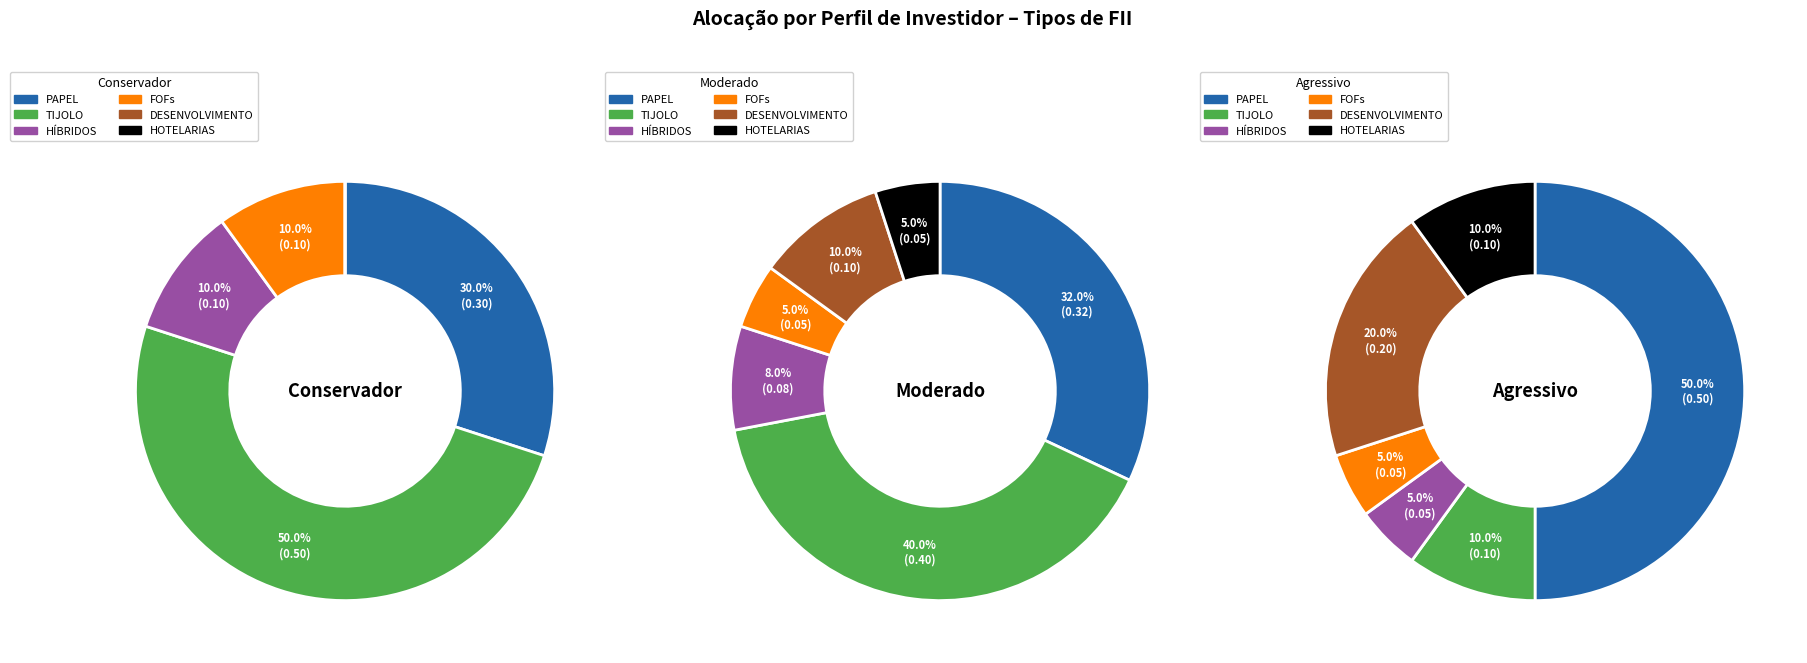

How many segments does this pie chart have?

6